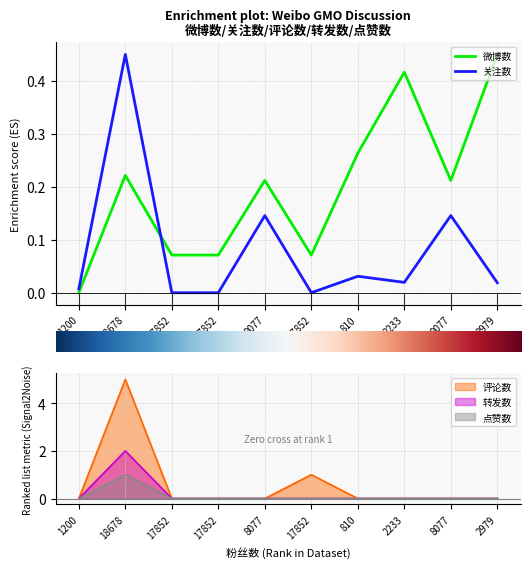

Is this an area chart (filled region under the line)?

No